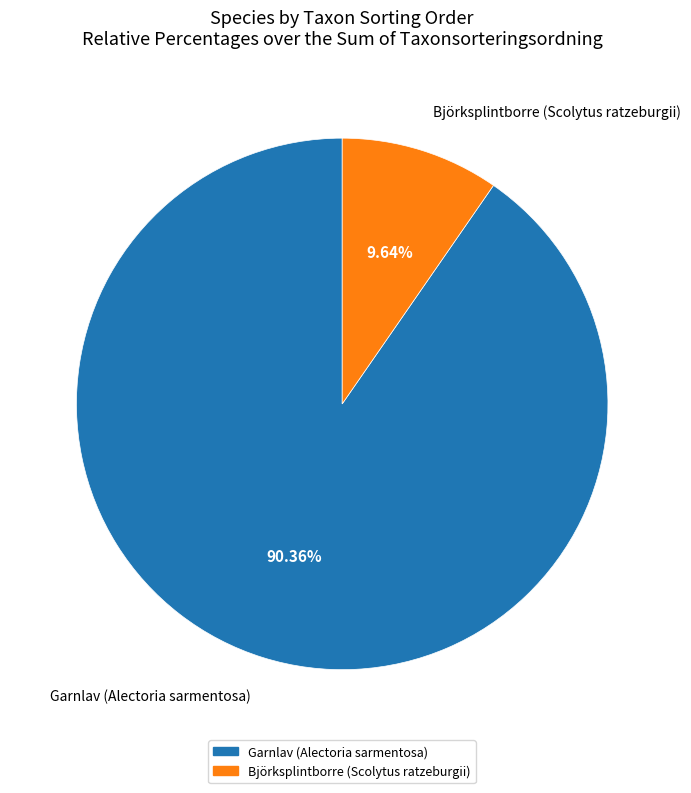

Which slice is the largest?

Garnlav (Alectoria sarmentosa)